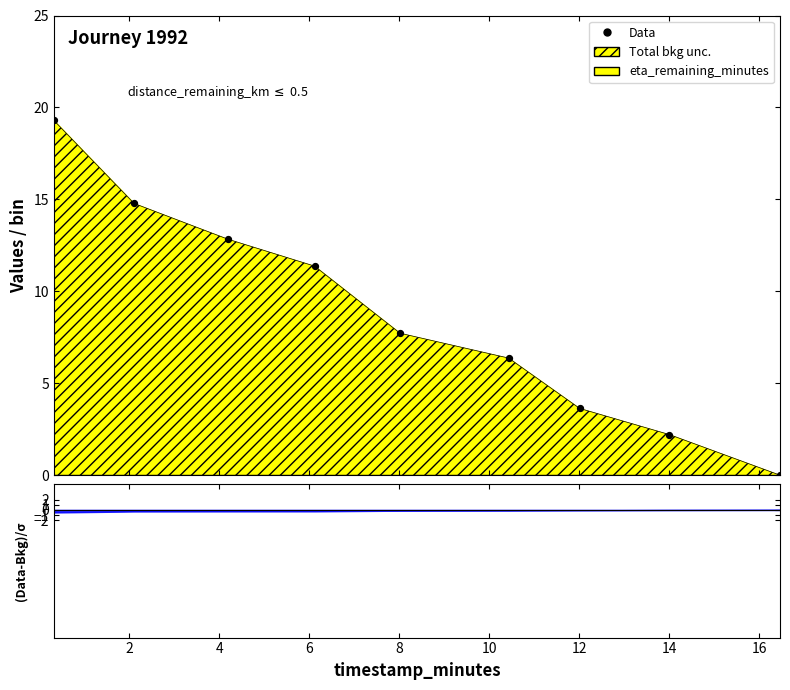

Between 10 and 6, which is larger?

6